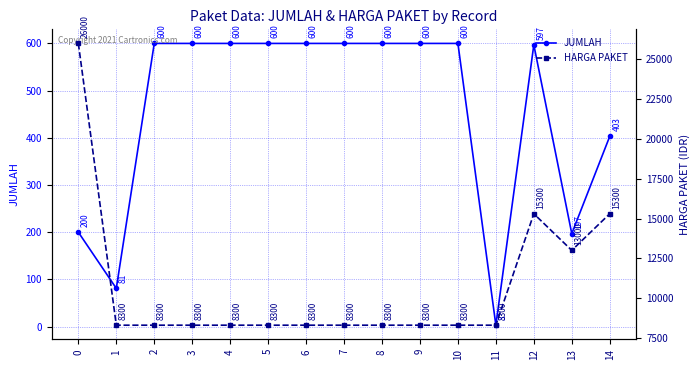

Rank the series at 2 from lowest to highest value.

JUMLAH, HARGA PAKET